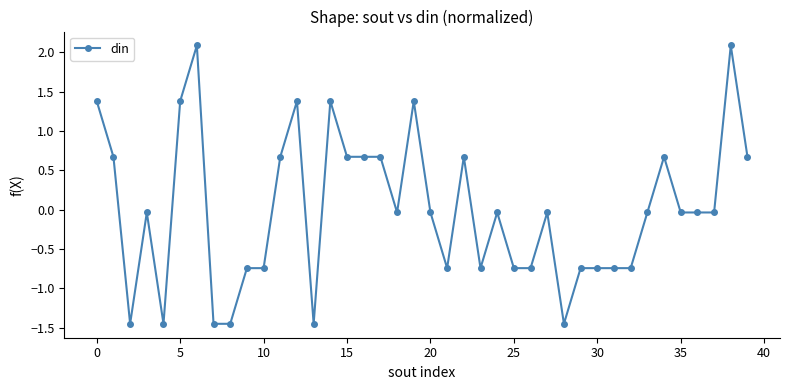

What is the greatest value displayed?

2.1